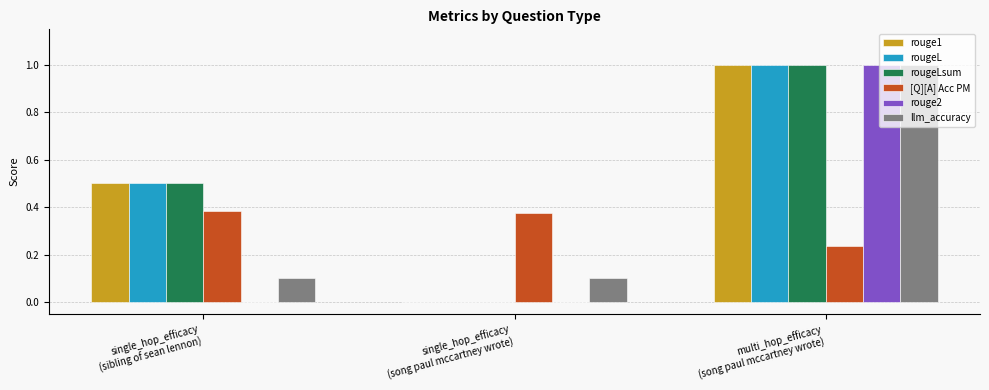

What is the sum of all llm_accuracy values?

1.2